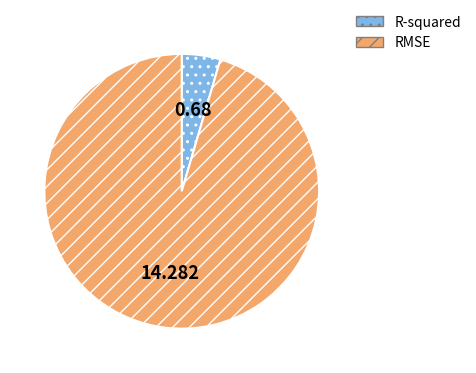

Which category accounts for the majority?

RMSE